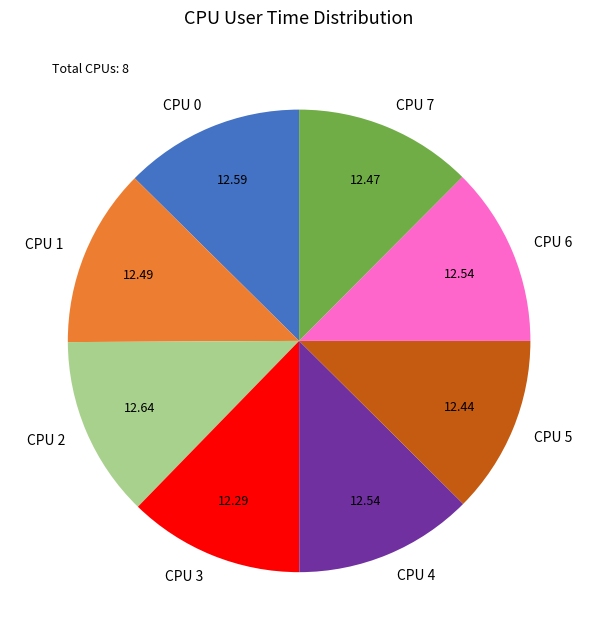

Is there any slice that represents more than half of the pie?

No